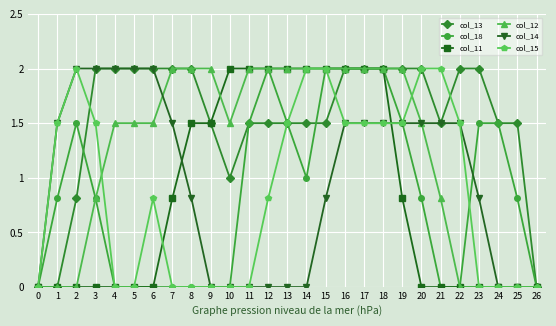

At how many categories does at least one series exceed 1?

25